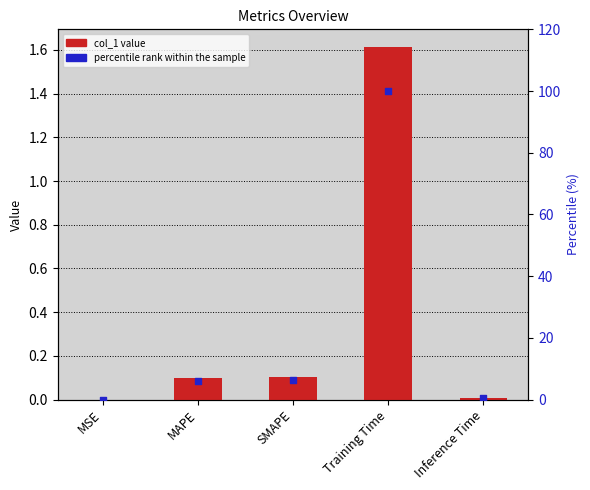

At how many categories does at least one series exceed 34?

1